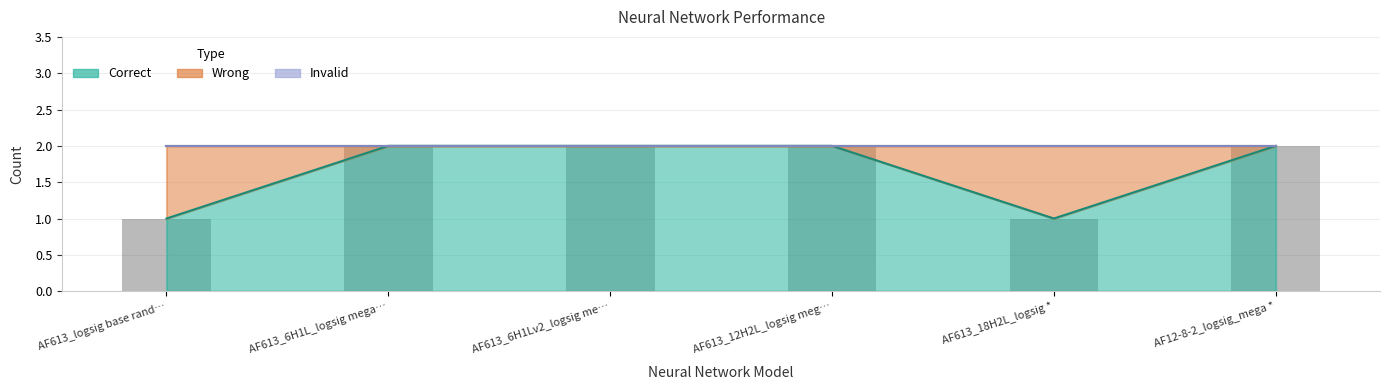

What is the approximate value of Wrong at AF613_logsig base rand…?

1